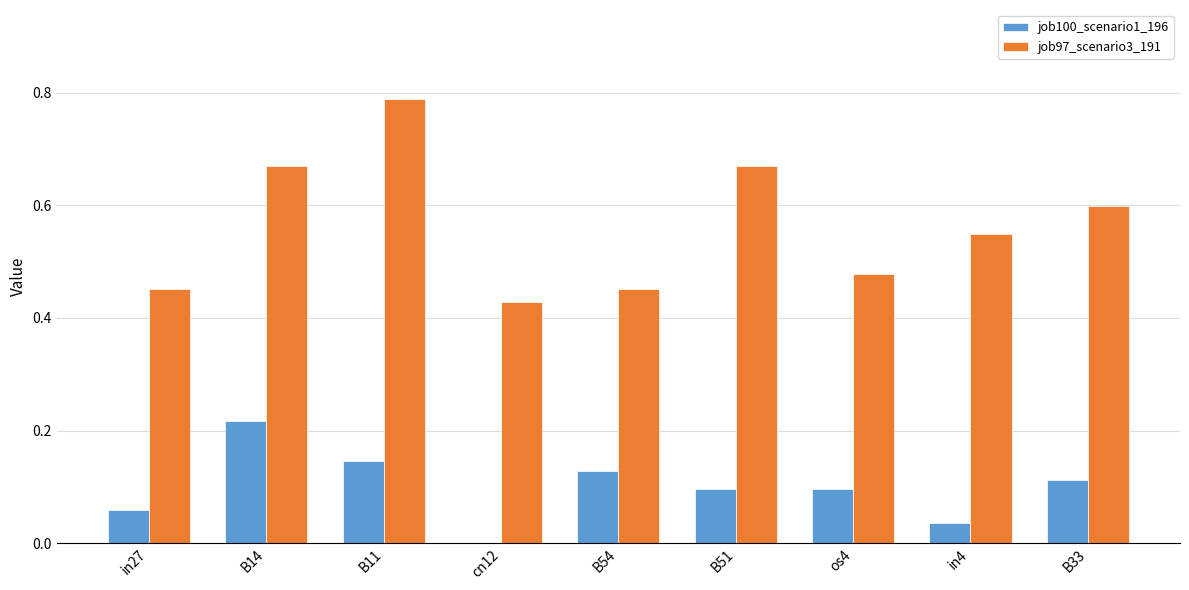

How many groups of bars are there?

9